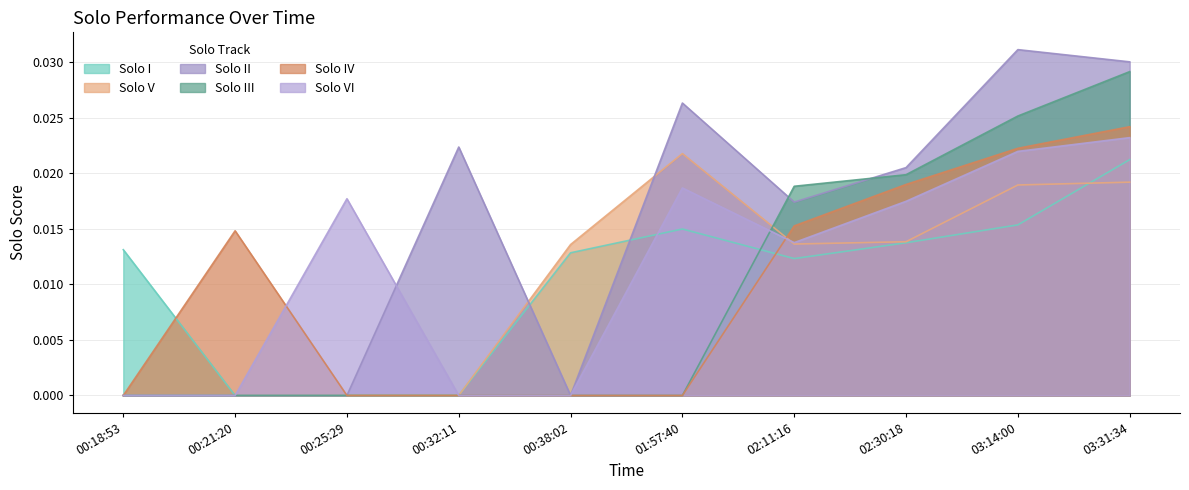

At which category does the chart reach its peak across all series?

03:14:00